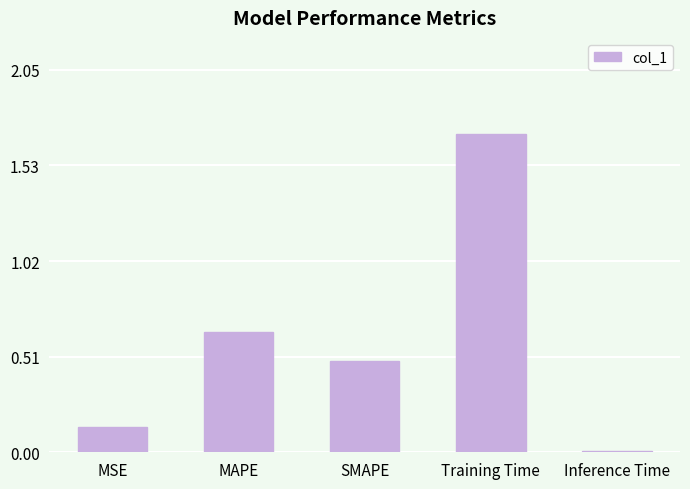

Which label corresponds to the smallest value in the chart?

Inference Time